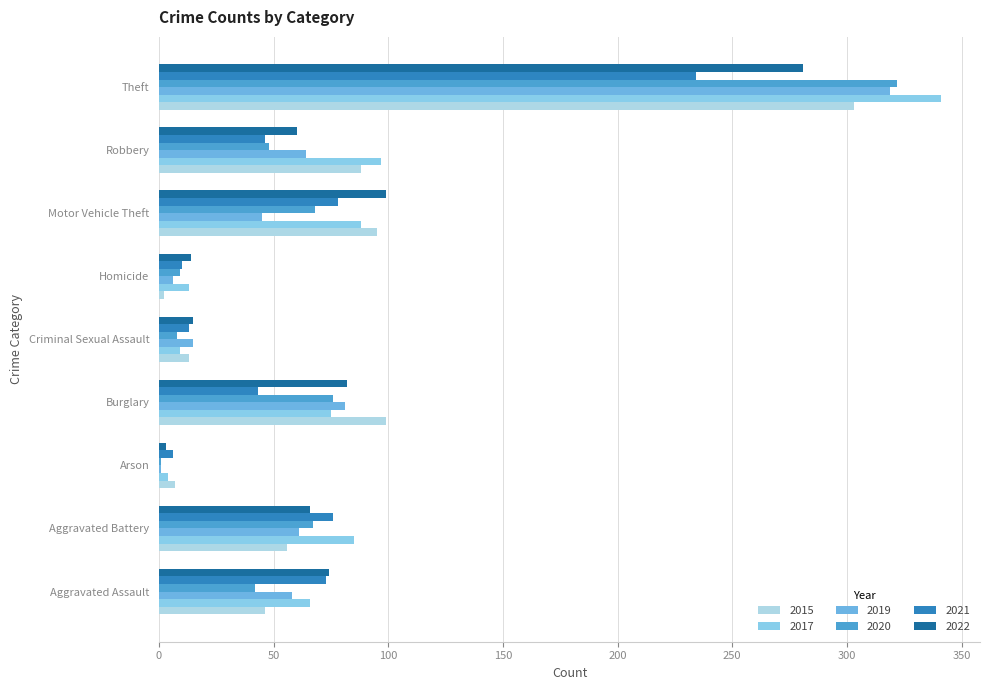

Reading left to right, transcribe all the data shown in this chart.

2015: 46	56	7	99	13	2	95	88	303
2017: 66	85	4	75	9	13	88	97	341
2019: 58	61	1	81	15	6	45	64	319
2020: 42	67	1	76	8	9	68	48	322
2021: 73	76	6	43	13	10	78	46	234
2022: 74	66	3	82	15	14	99	60	281